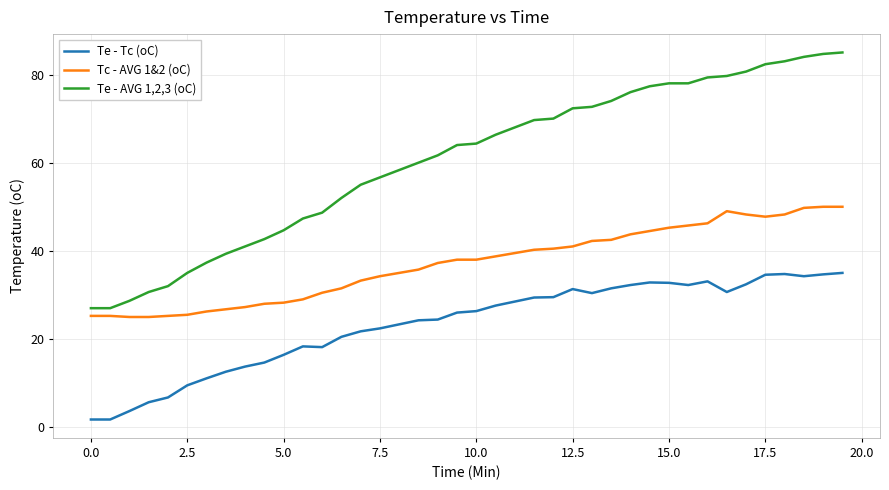

Which series has the largest total across all categories?

Te - AVG 1,2,3 (oC)